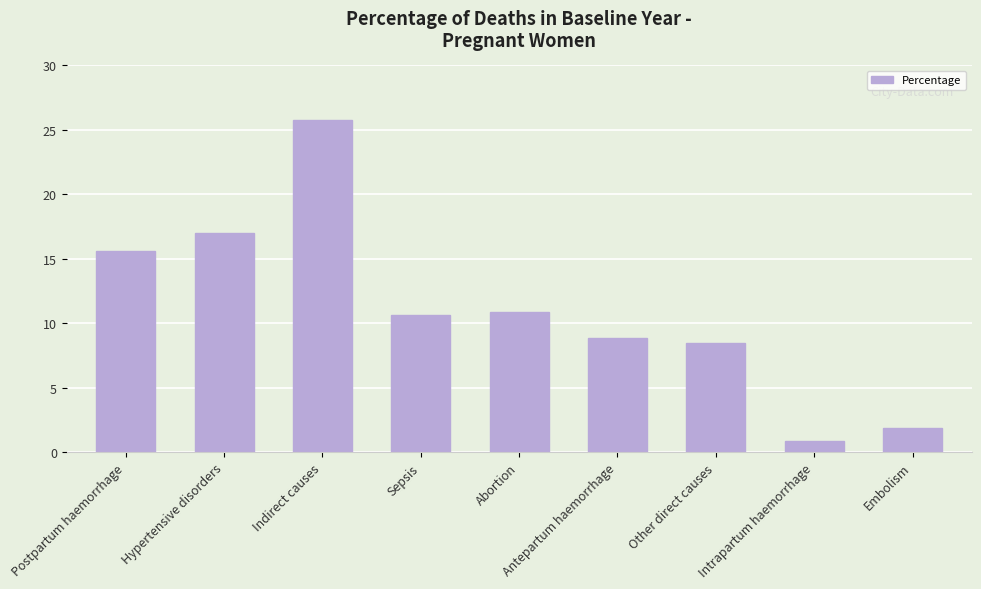

Where does the data first go above 10?

Postpartum haemorrhage